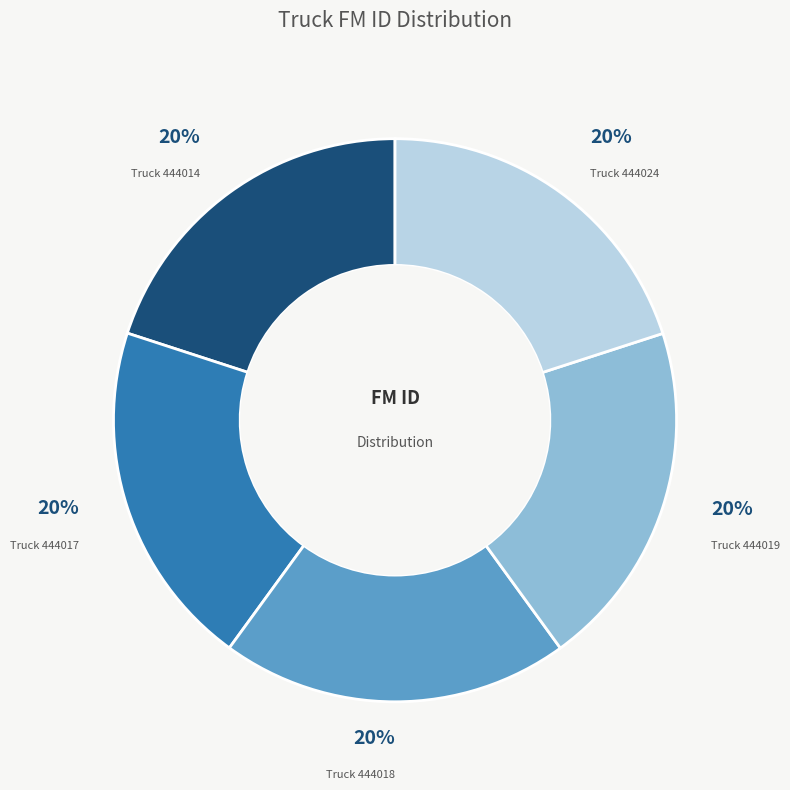

To the nearest percent, what is the average slice percentage?

20%